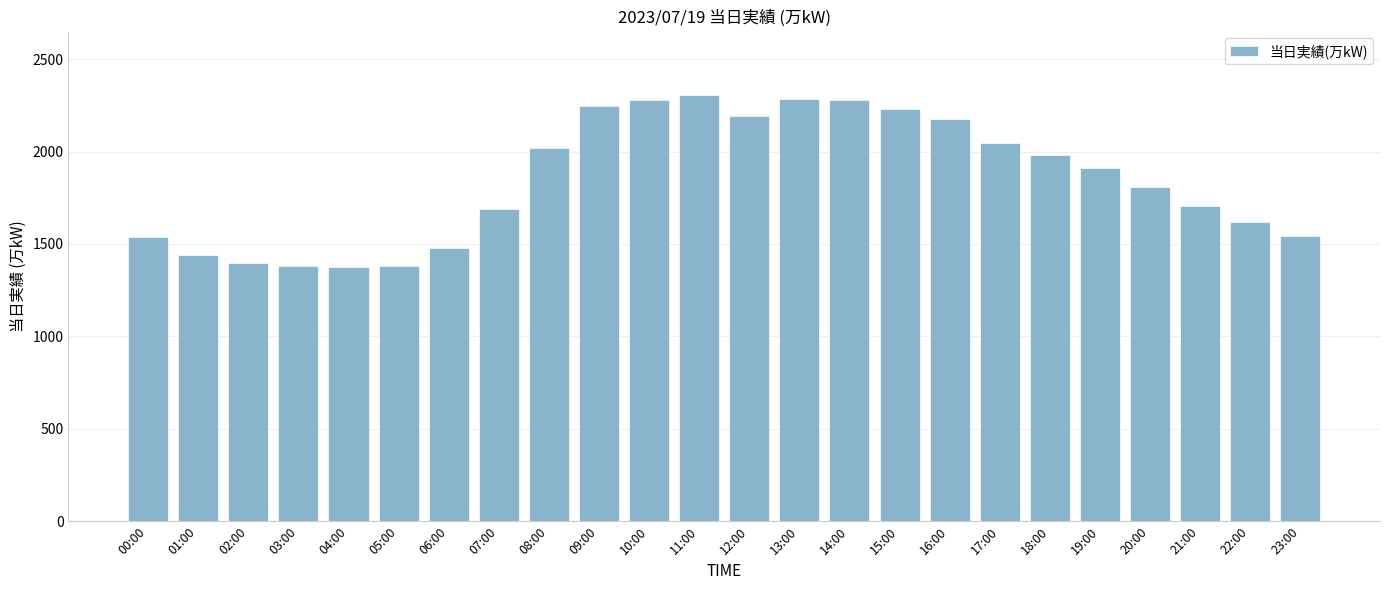

Is it true that the value at 18:00 is 1061?

False